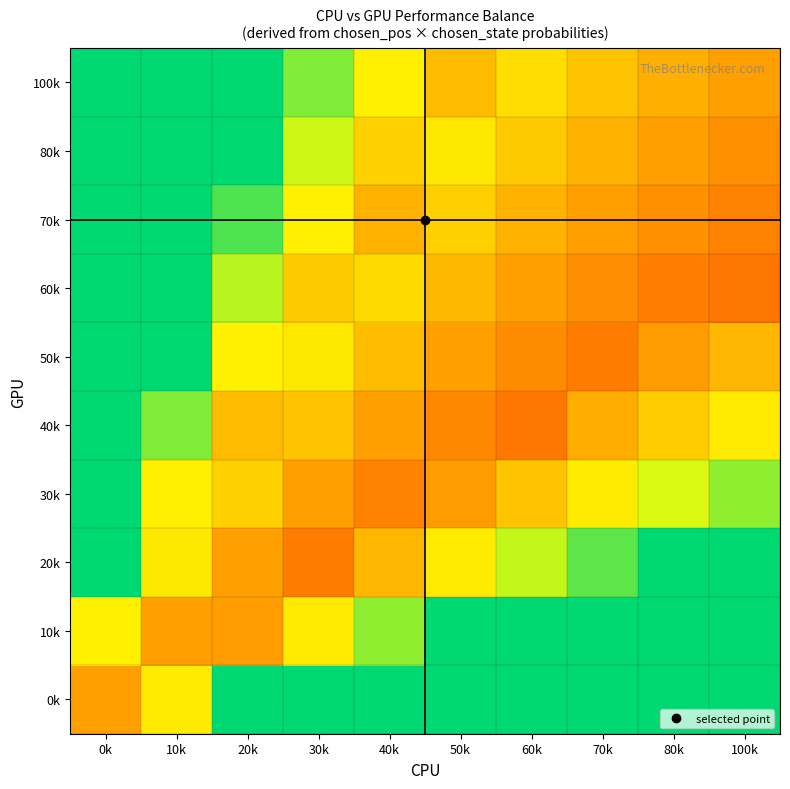

At which category is the sum across all series the highest?

0k